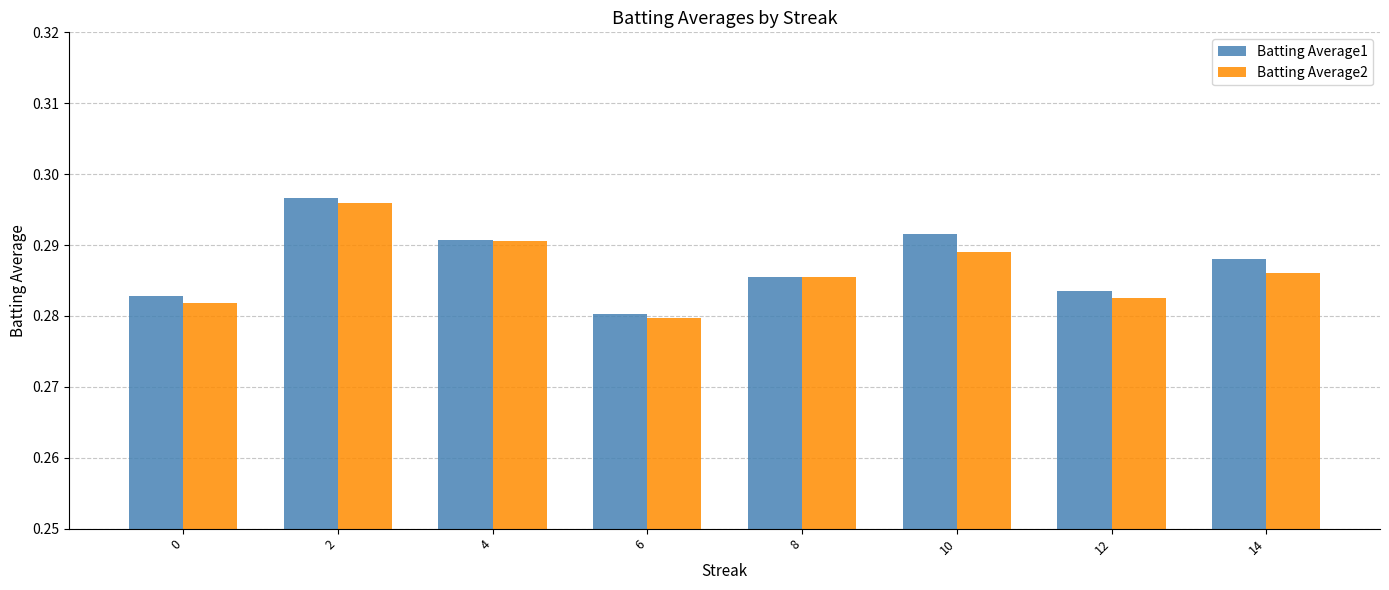

Where is Batting Average1 nearest to the value 0?

6